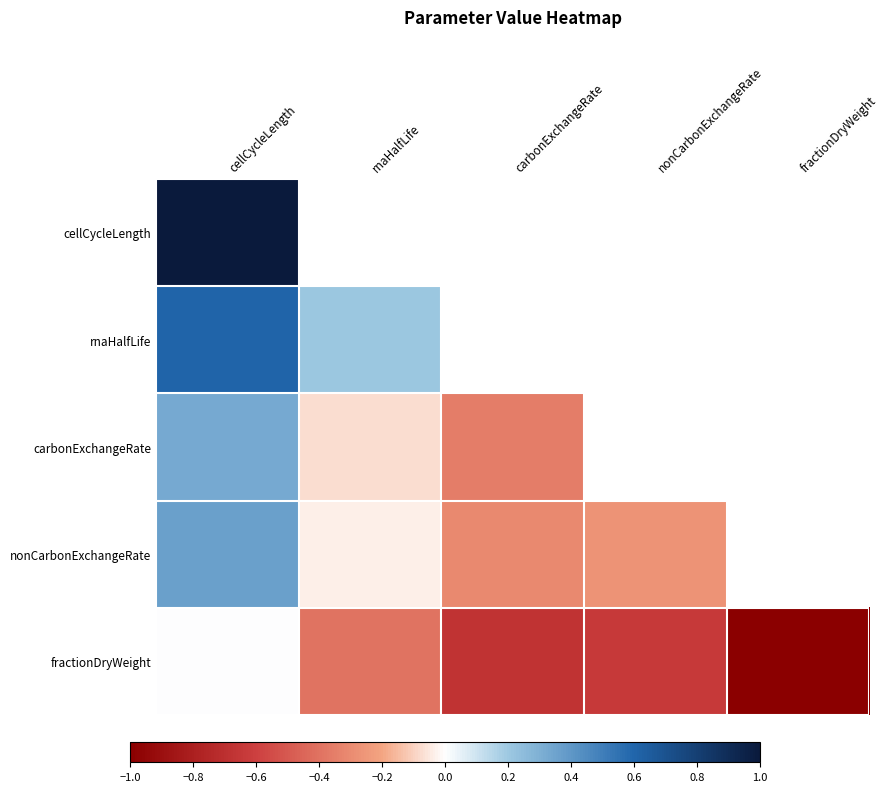

At which category is the sum across all series the highest?

cellCycleLength